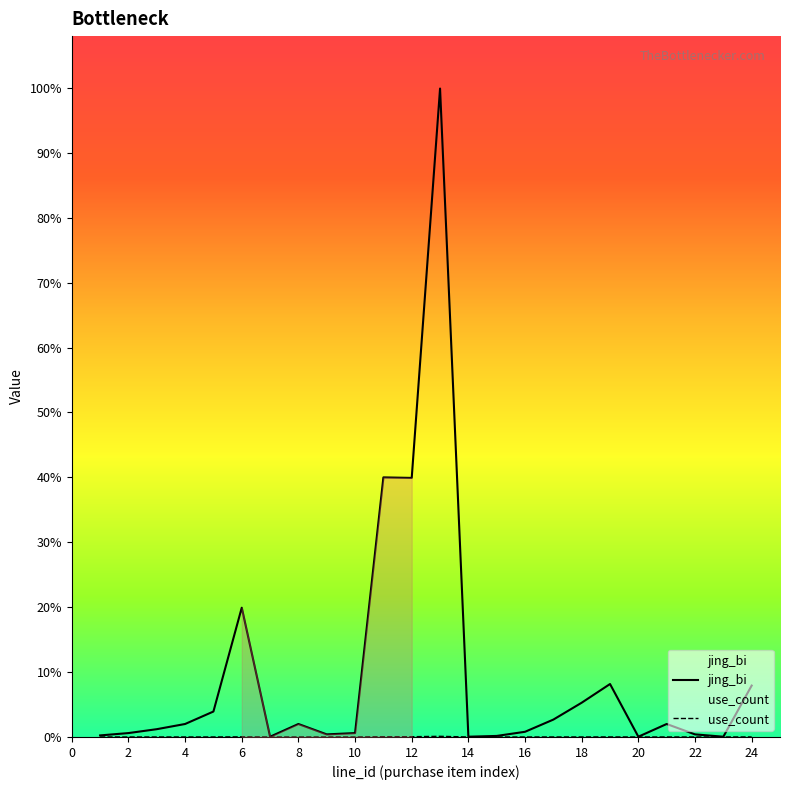

What is the difference between the jing_bi values at 17 and 13?

243100